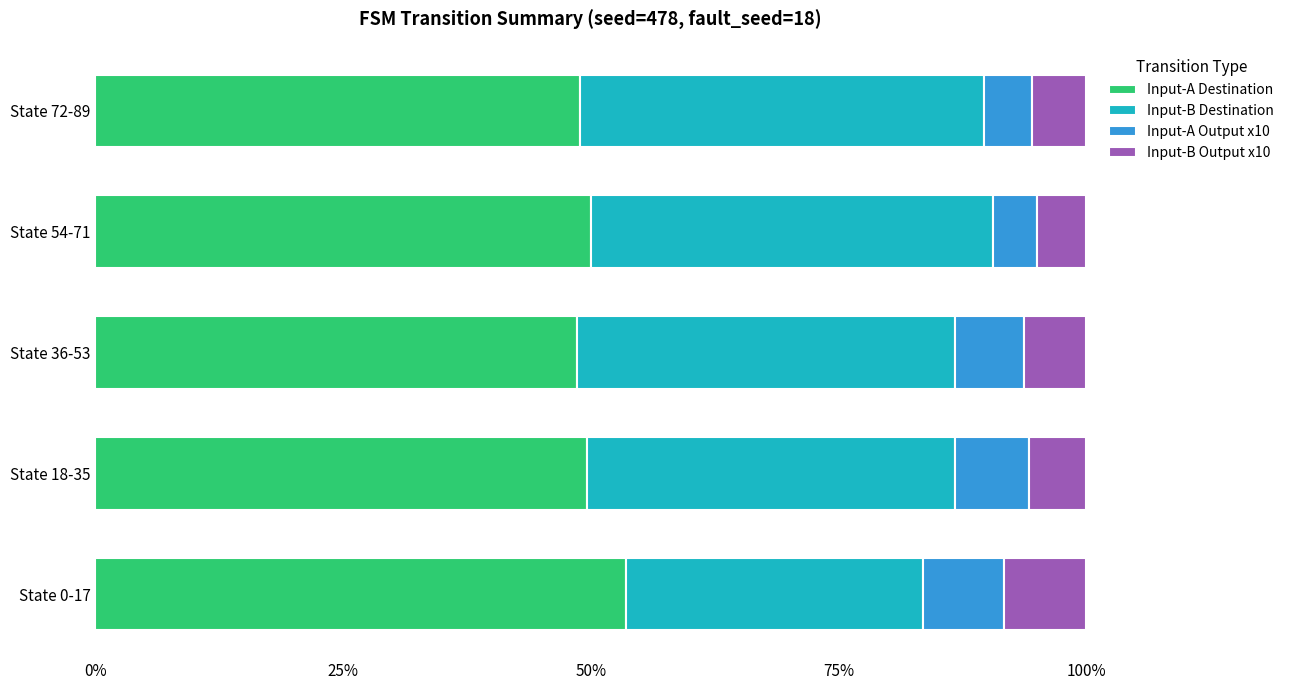

What is the total value across all series at State 0-17?

100.0